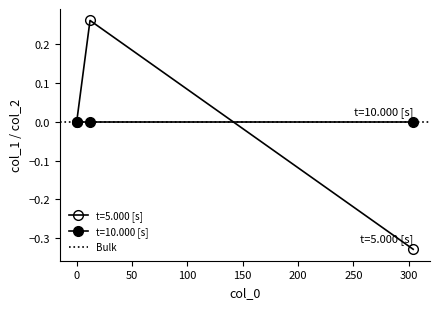

How many data points are above 0?

1